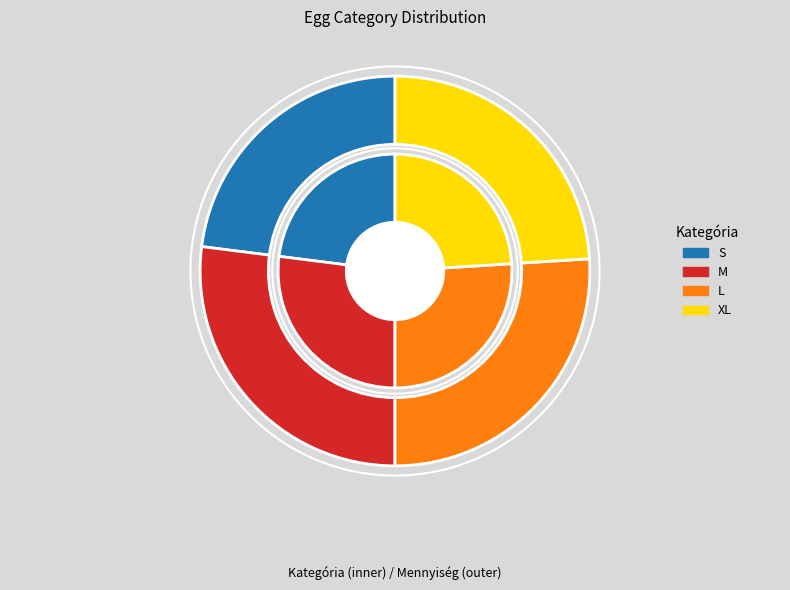

What is the largest slice in the pie chart?

M